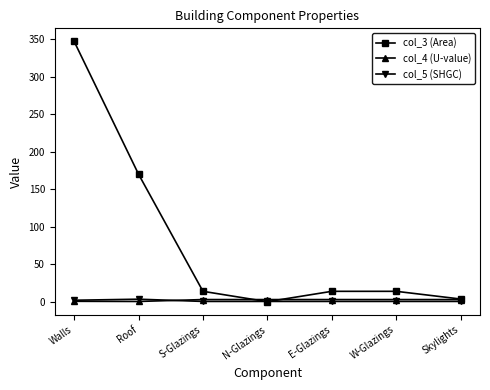

Is the value of col_3 (Area) at Walls greater than the value of col_5 (SHGC) at S-Glazings?

Yes